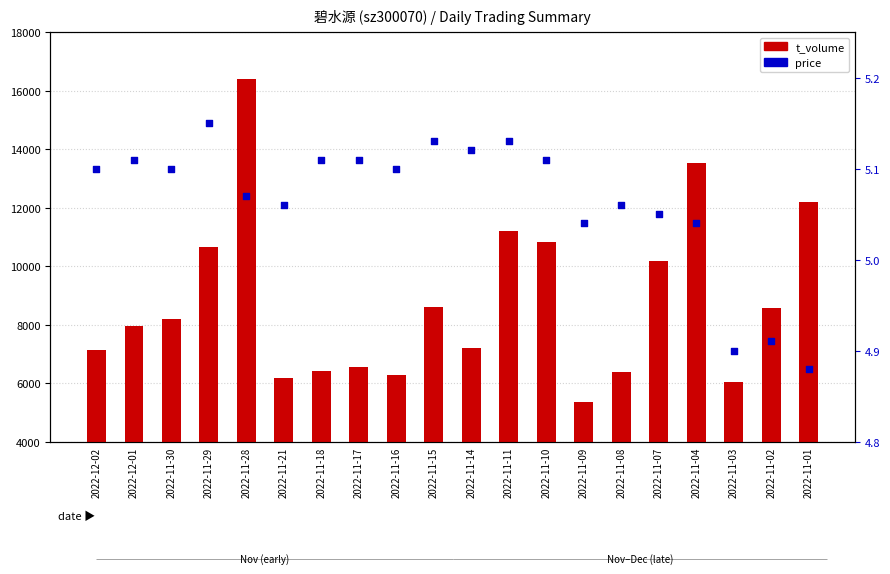

At how many categories does at least one series exceed 1920?

19